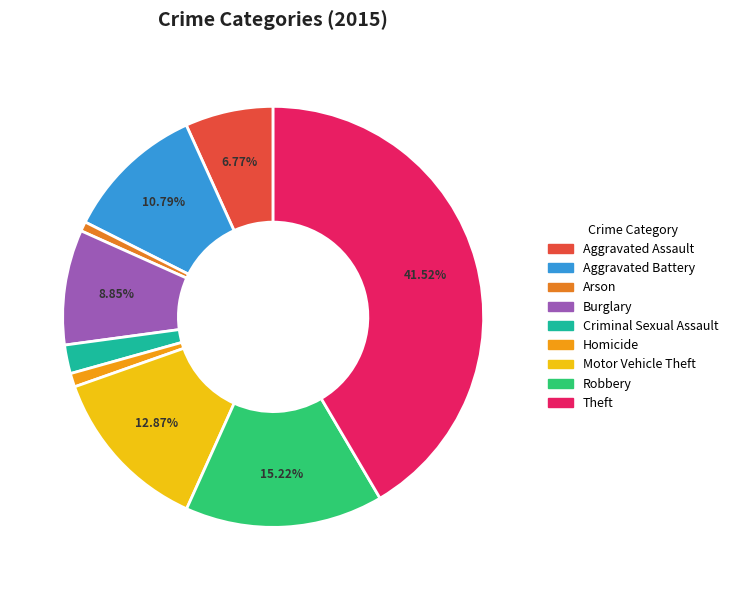

Is Theft the majority of the pie?

No